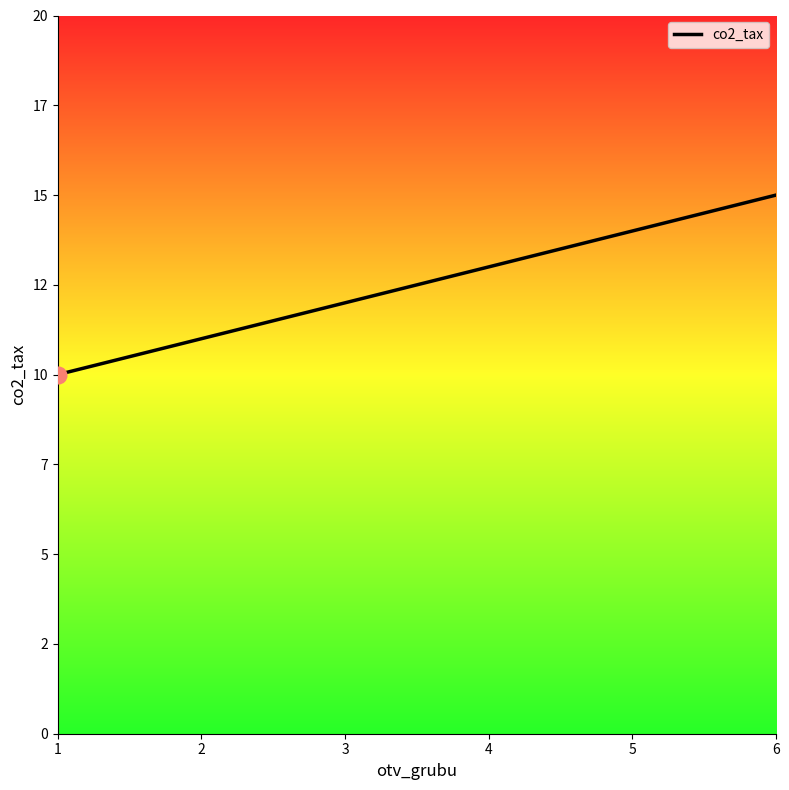

Does the chart have visible grid lines?

No